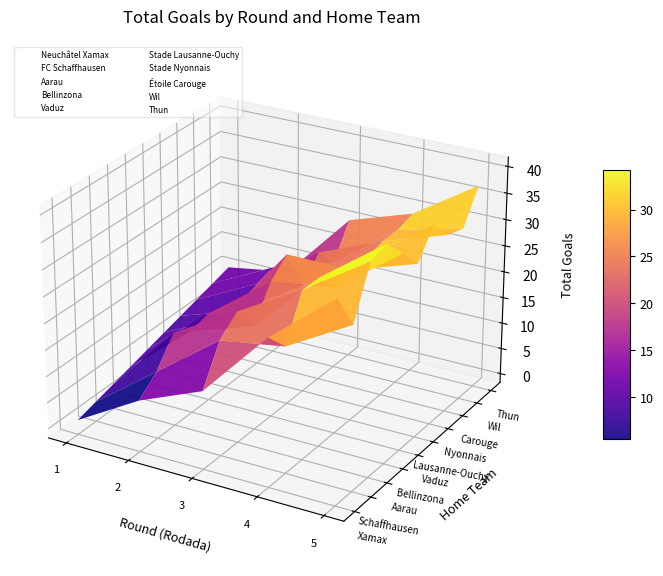

Where is Aarau nearest to the value 0?

4